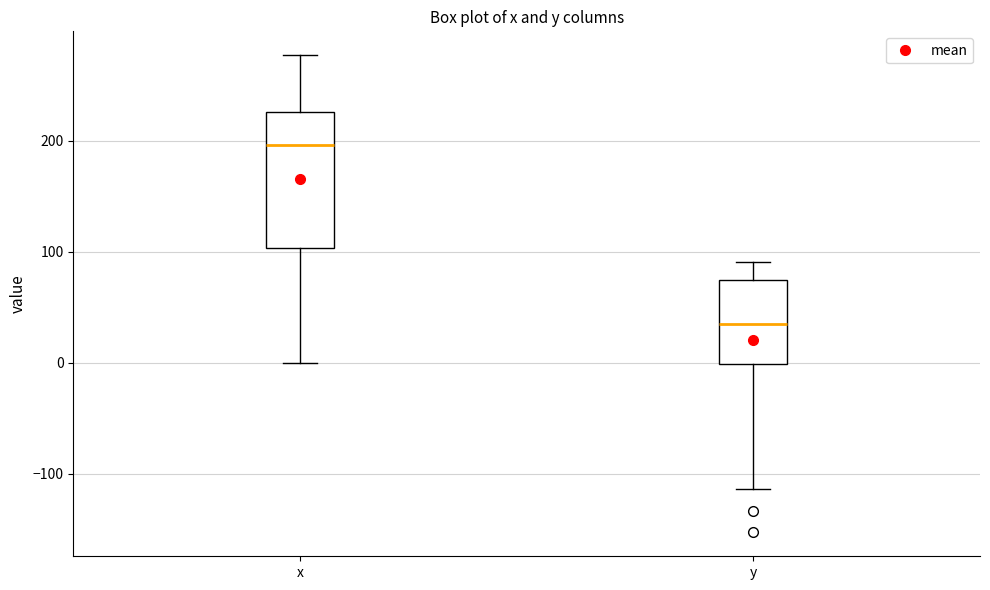

Which box is the tallest, from its lower edge to its upper edge?

x